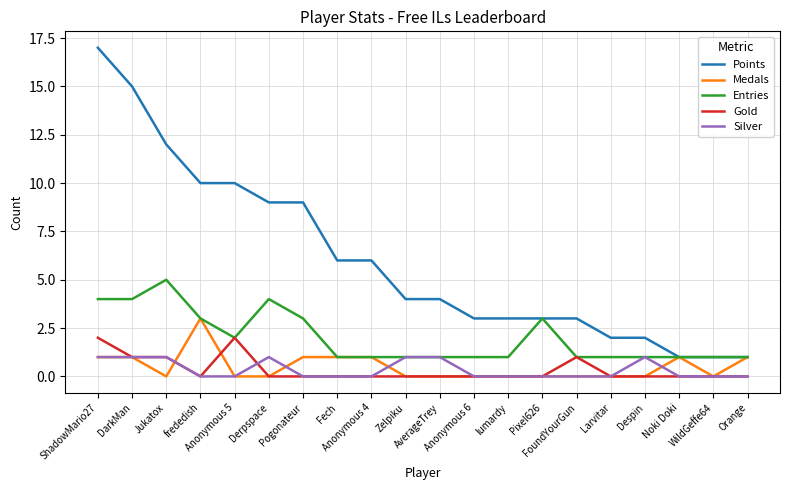

Is it true that Medals equals 0 at Orange?

False